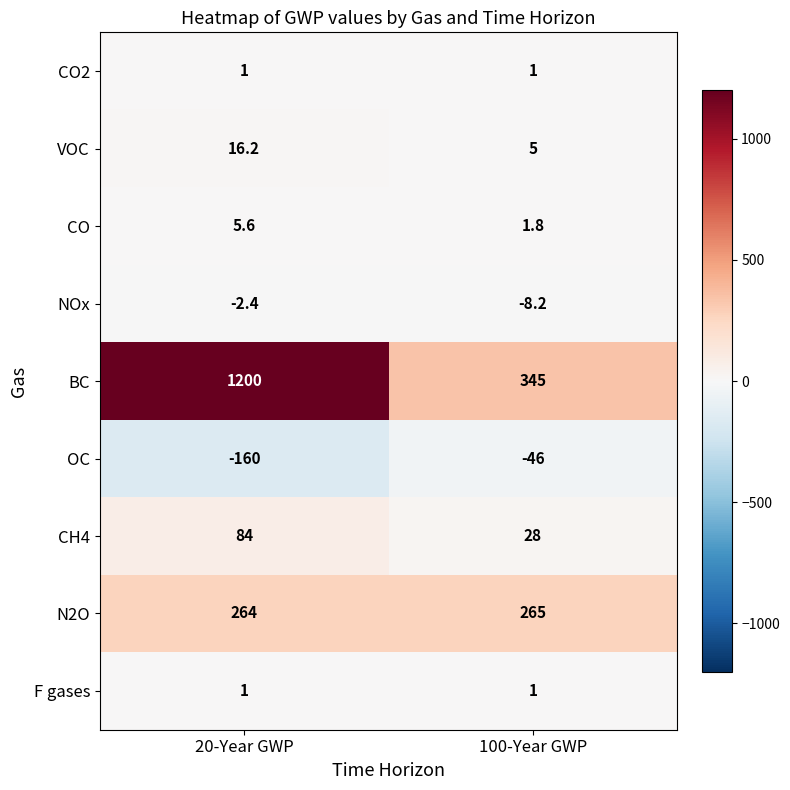

What value does the BC series have at 100-Year GWP?

345.0